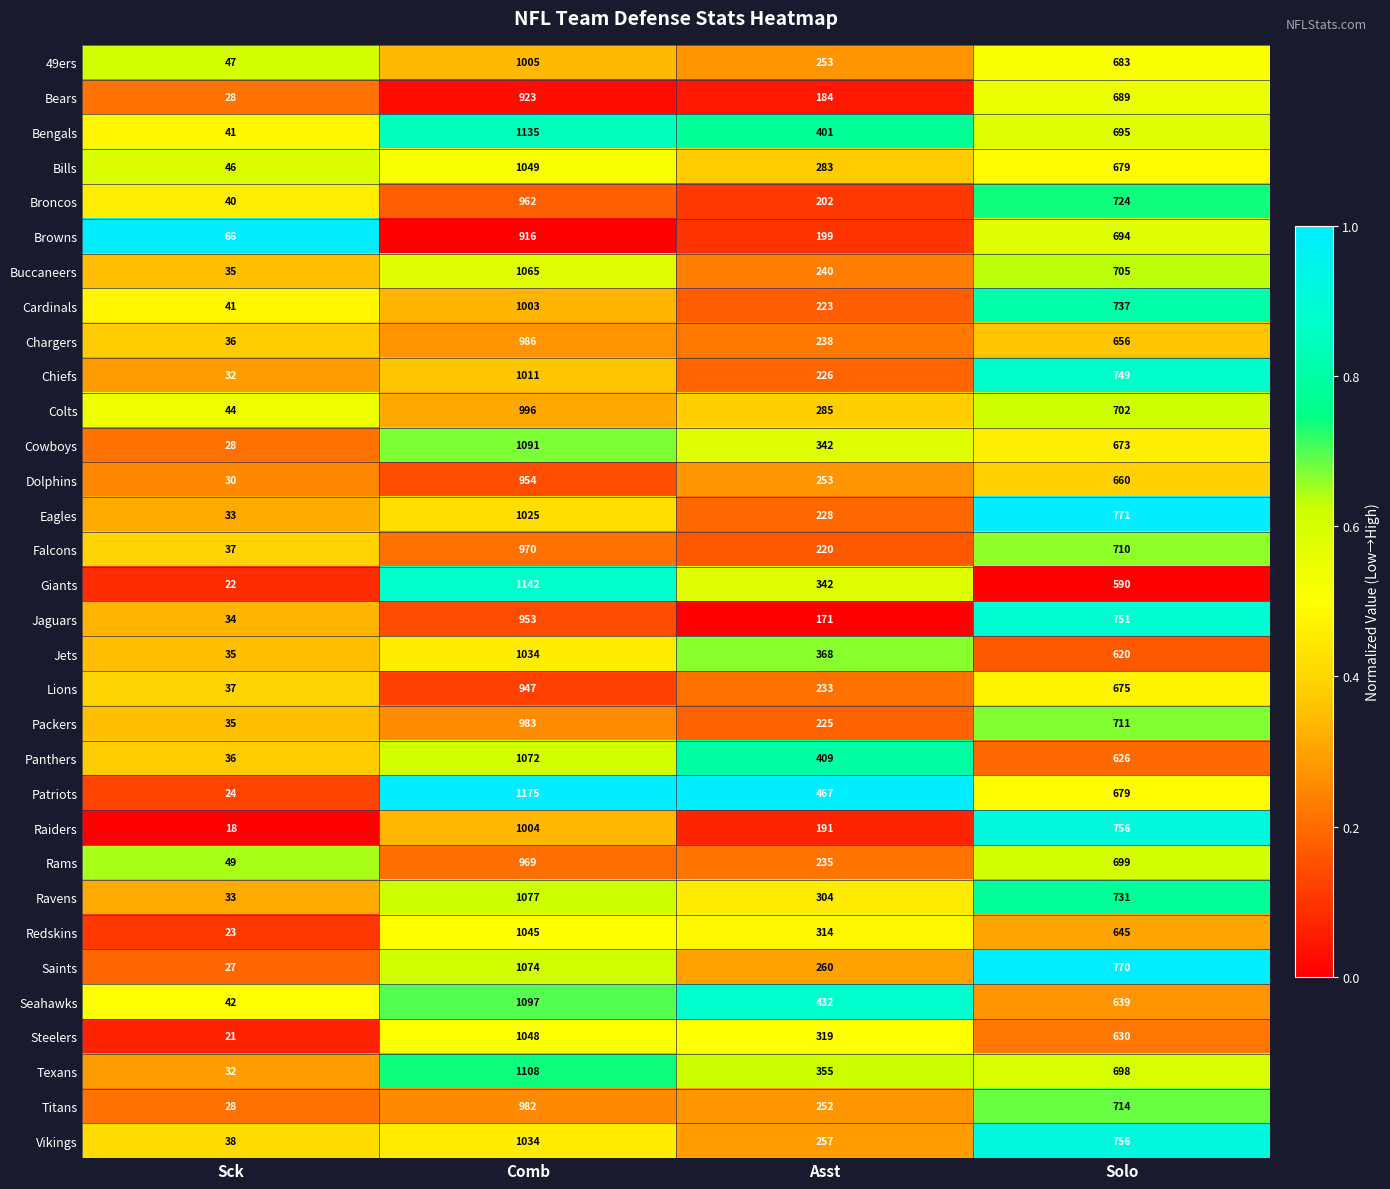

What is the spread (max minus min) of values at Sck?

48